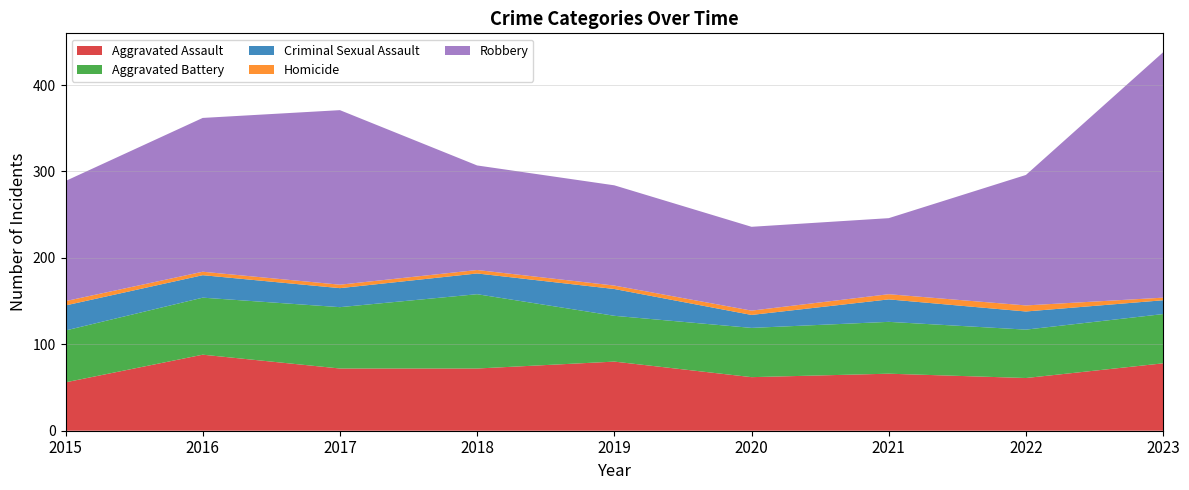

Reading right to left, extract all data points from this chart.

Aggravated Assault: 78	61	66	62	80	72	72	88	56
Aggravated Battery: 57	56	60	57	53	86	71	66	60
Criminal Sexual Assault: 16	21	26	15	31	24	22	26	29
Homicide: 3	7	6	5	4	4	4	4	5
Robbery: 284	151	88	97	116	121	202	178	139